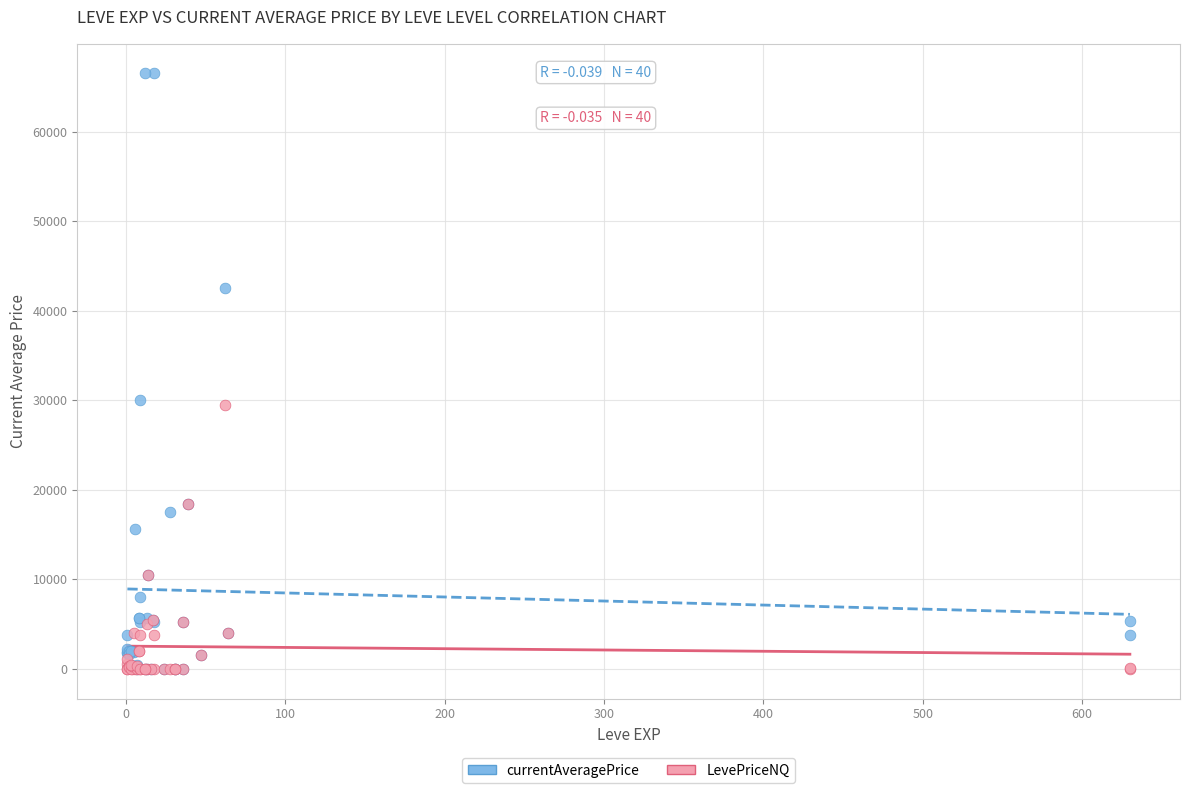

Which series has the largest Y range (max minus min)?

currentAveragePrice